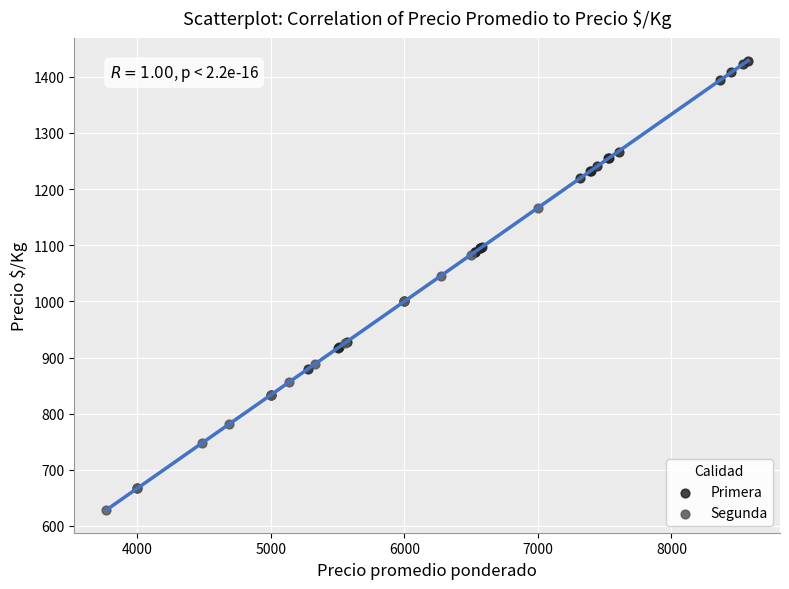

Which series contains the lowest Y value?

Segunda